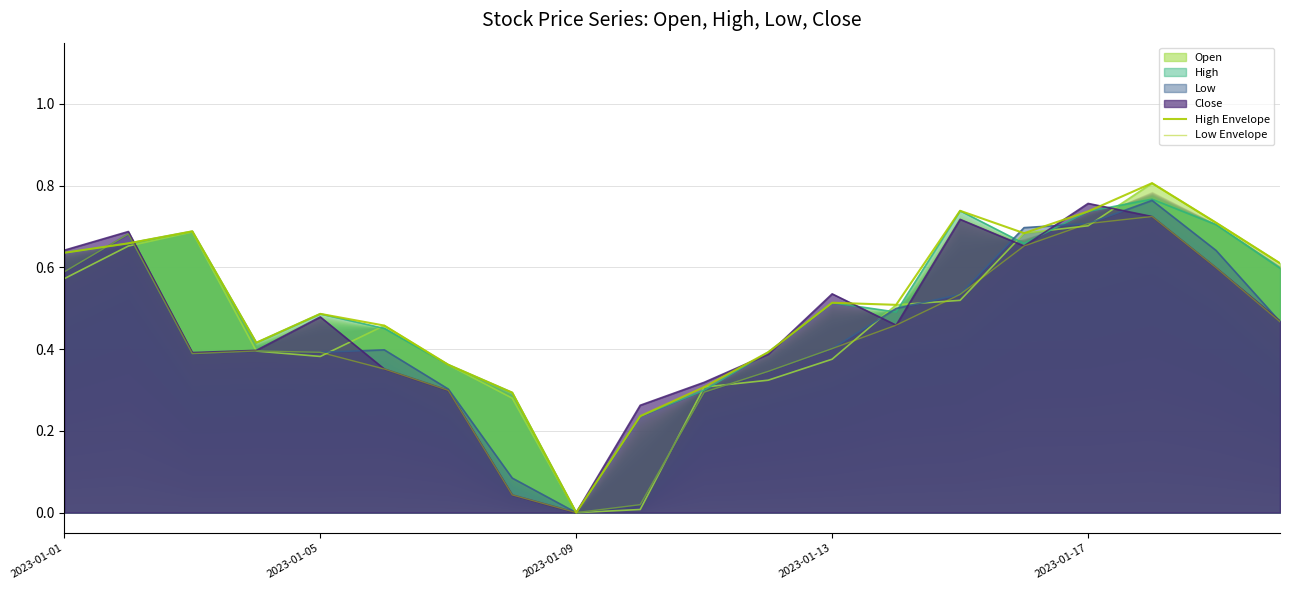

Which category has the lowest value in the High Envelope series?

2023-01-09